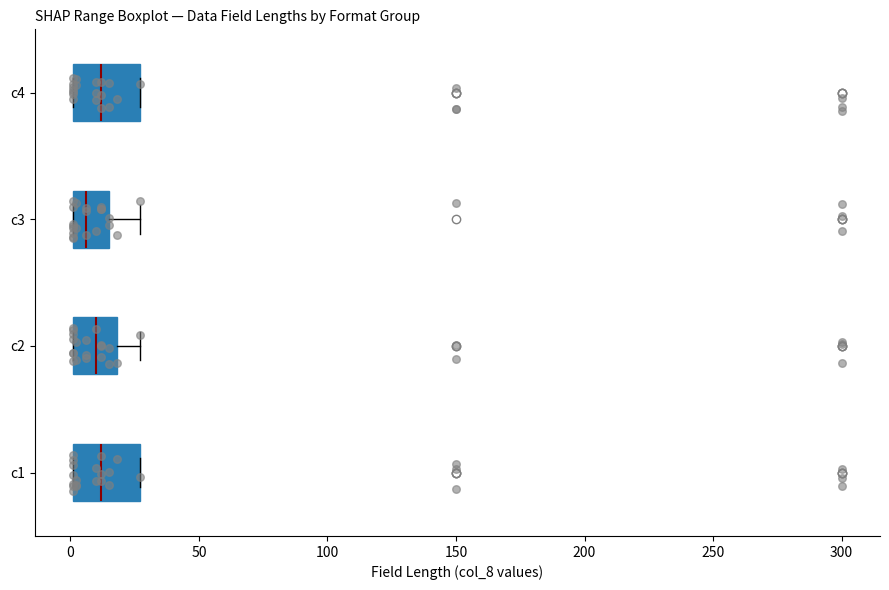

Reading bottom to top, transcribe this box plot: for each box, give where its median line is, the range the box spans, and where its two whiskers end, as read against the x-axis. The values are not printed on the chart, so give them approximately, as read against the axis.

c1: median 10, box 0 to 25, whiskers 0 to 25
c2: median 10, box 0 to 20, whiskers 0 to 25
c3: median 5, box 0 to 15, whiskers 0 to 25
c4: median 10, box 0 to 25, whiskers 0 to 25